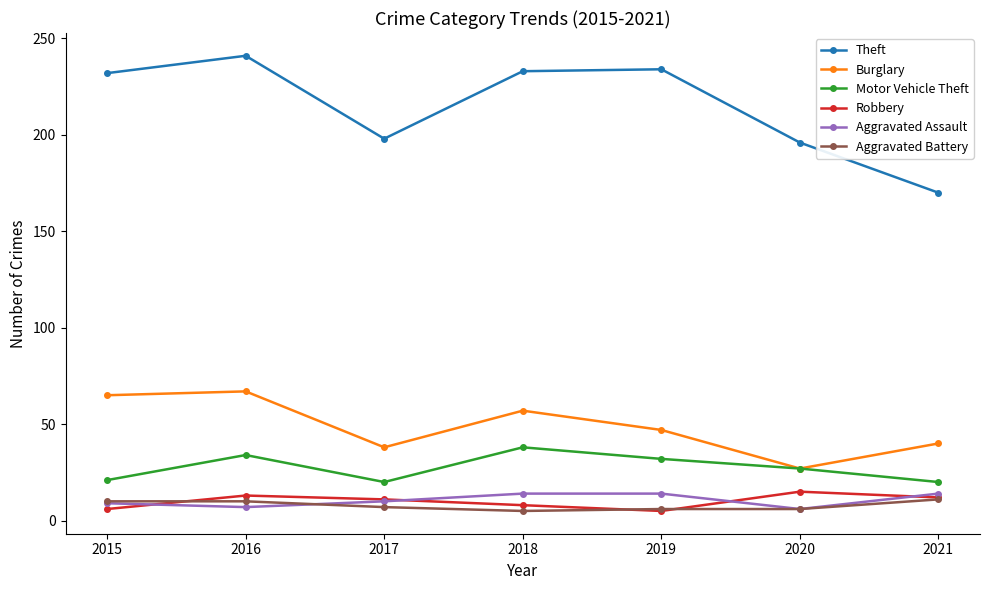

Is it true that Robbery equals 6 at 2015?

True